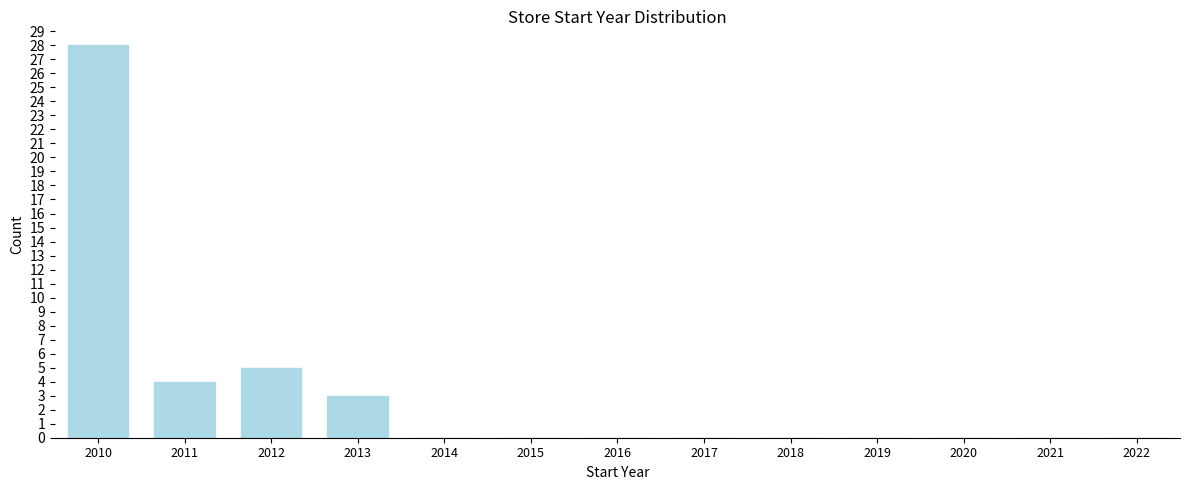

Reading left to right, transcribe all the data shown in this chart.

2010=28	2011=4	2012=5	2013=3	2014=0	2015=0	2016=0	2017=0	2018=0	2019=0	2020=0	2021=0	2022=0